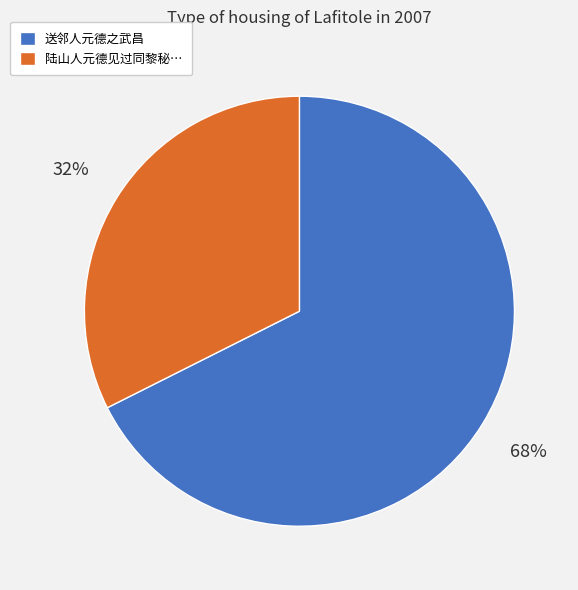

Combined, do 陆山人元德见过同黎秘… and 送邻人元德之武昌 account for over 50%?

Yes